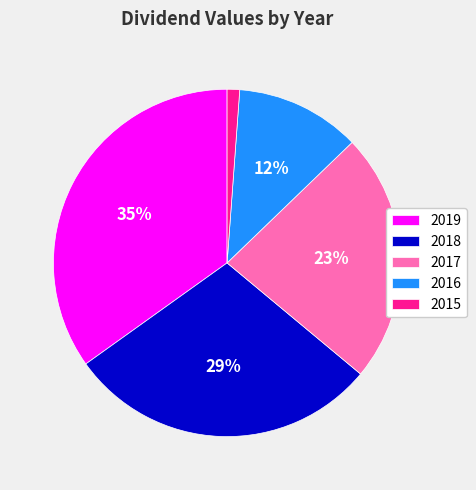

To the nearest percent, what is the combined percentage of 2019 and 2015?

36%